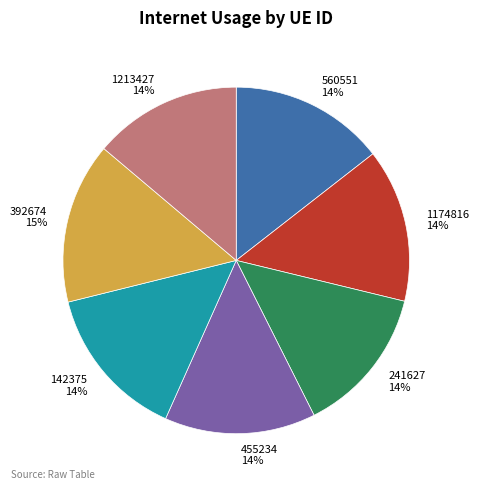

To the nearest percent, what is the combined percentage of 455234 and 1213427?

28%